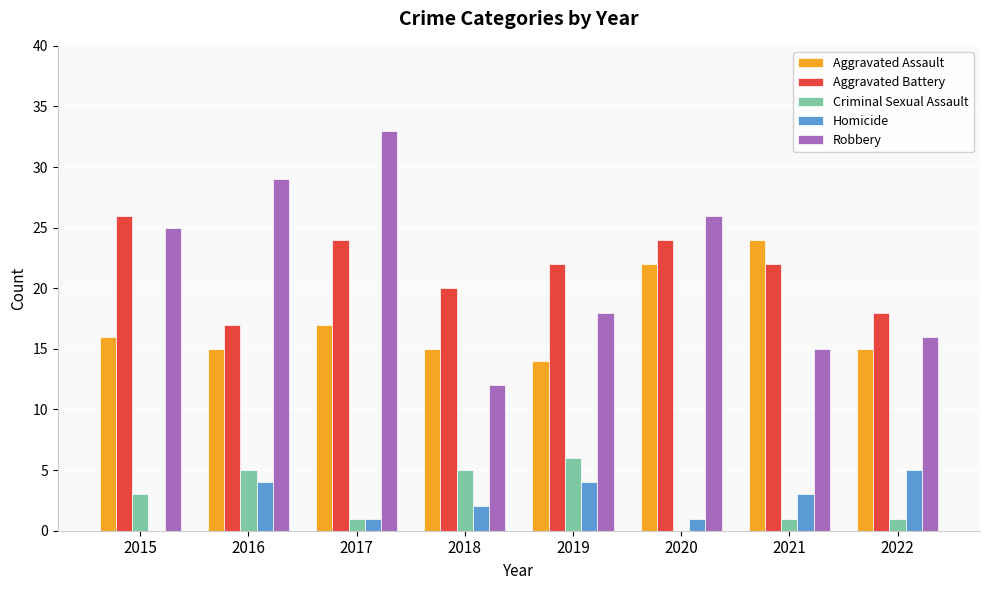

What is the average value of the Aggravated Assault series?

17